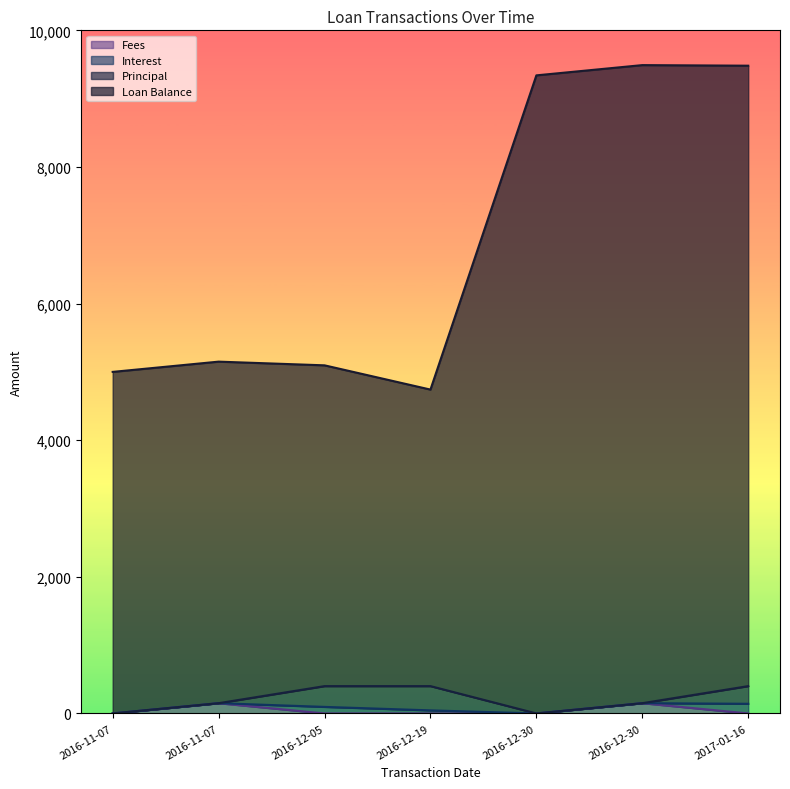

Which label corresponds to the smallest value in the chart?

2016-11-07